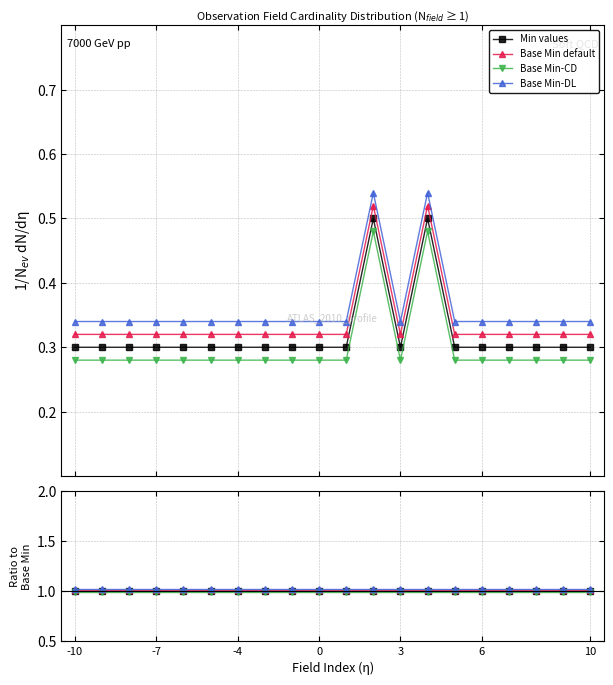

Which category has the lowest value across all series?

-10